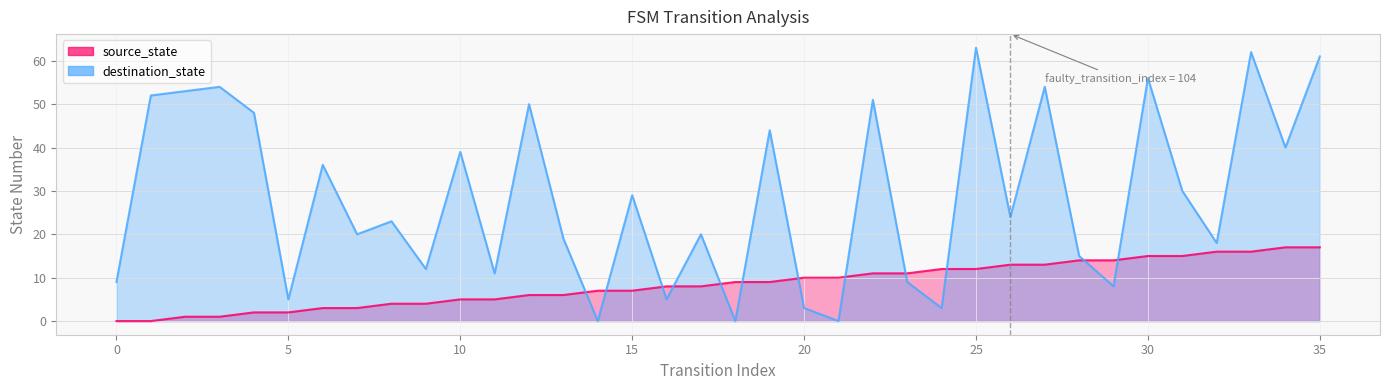

At which category is the sum across all series the highest?

33